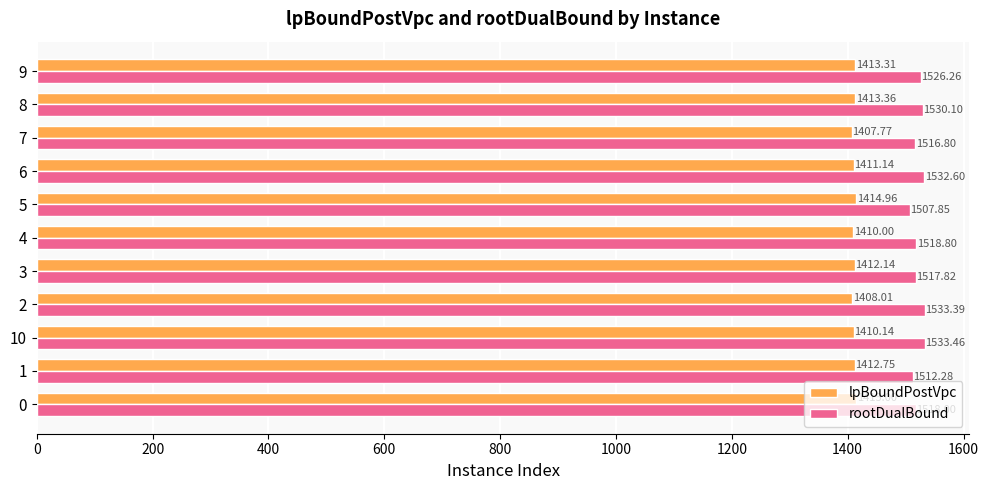

Which series has the largest total across all categories?

rootDualBound